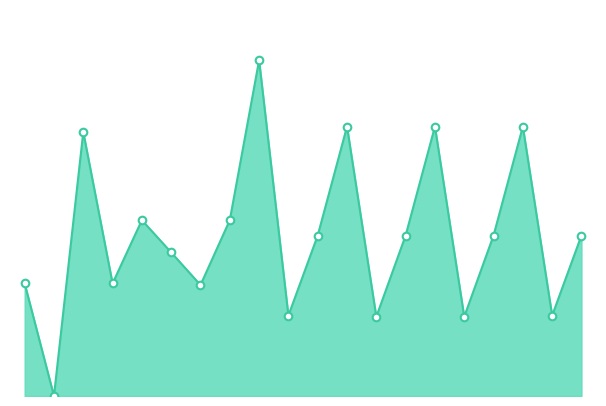

Does the chart have visible grid lines?

No